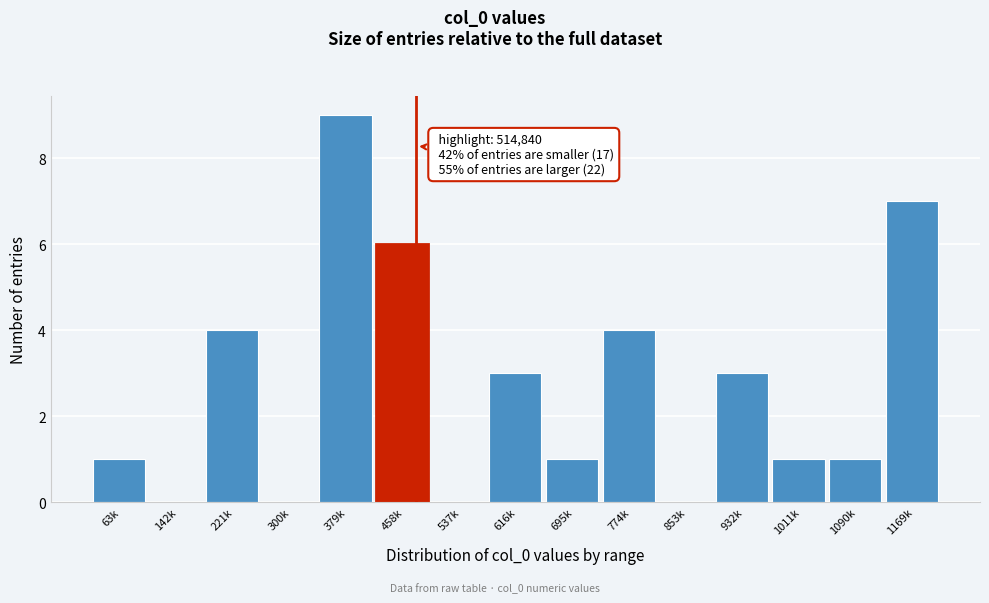

Reading right to left, what are all the values shown in this chart?

1169k=7	1090k=1	1011k=1	932k=3	853k=0	774k=4	695k=1	616k=3	537k=0	458k=6	379k=9	300k=0	221k=4	142k=0	63k=1